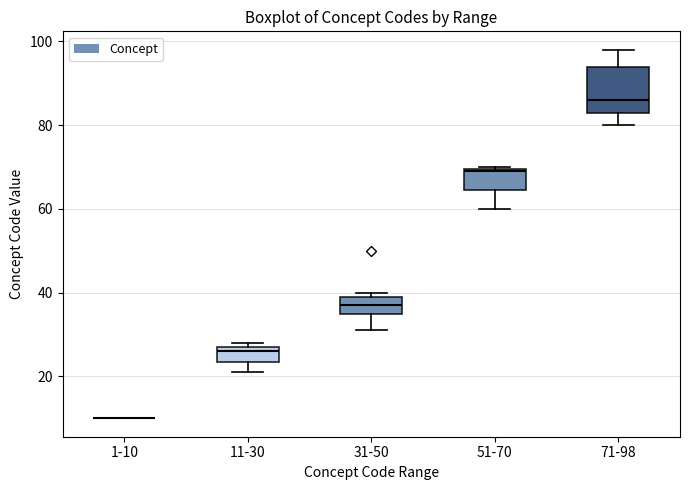

Reading left to right, transcribe this box plot: for each box, give where its median line is, the range the box spans, and where its two whiskers end, as read against the y-axis. The values are not printed on the chart, so give them approximately, as read against the axis.

1-10: box collapsed to a line at 10, whiskers 10 to 10
11-30: median 26, box 24 to 28, whiskers 22 to 28 (just above the box's upper edge)
31-50: median 38, box 36 to 40, whiskers 32 to 40 (just above the box's upper edge)
51-70: median 70, box 64 to 70, whiskers 60 to 70
71-98: median 86, box 84 to 94, whiskers 80 to 98